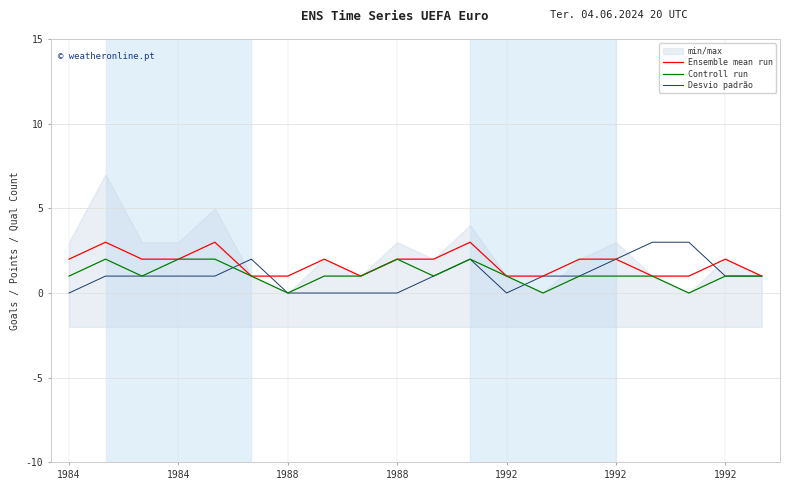

List the series in order of their peak value, highest first.

Ensemble mean run, Desvio padrão, Controll run